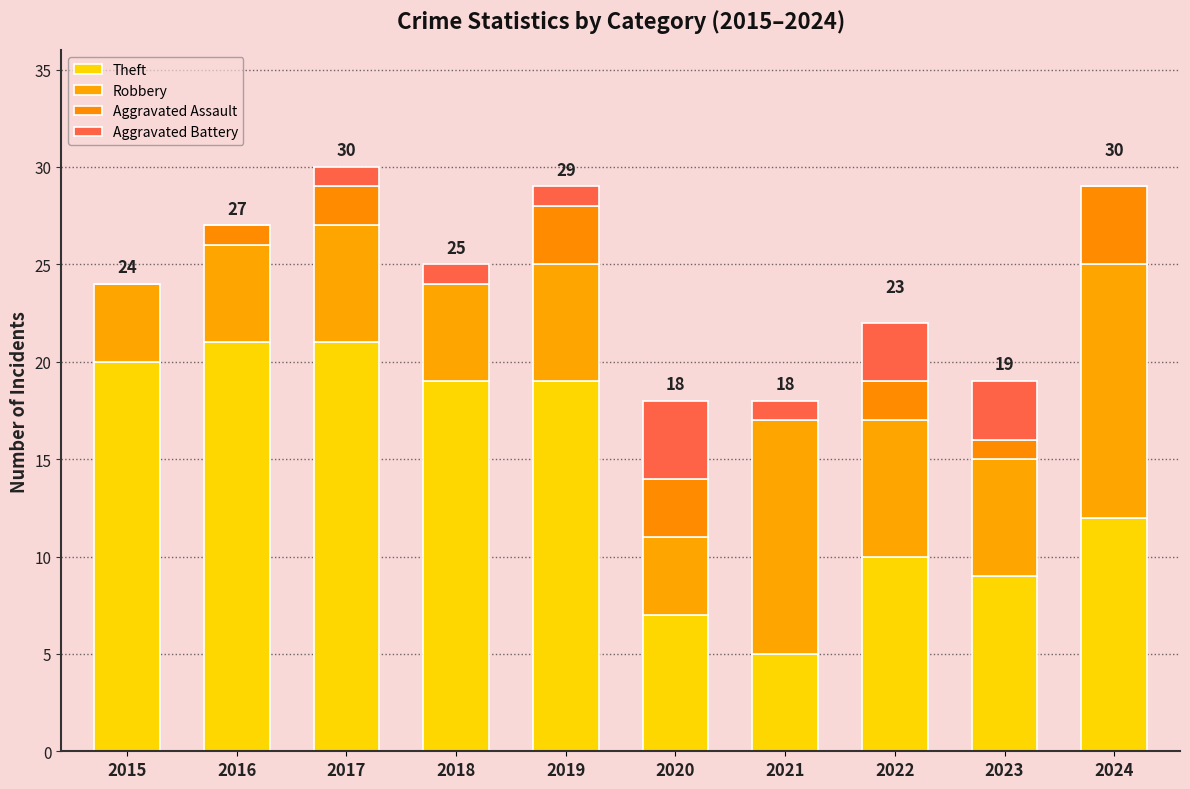

Which series changed the most between 2017 and 2020?

Theft